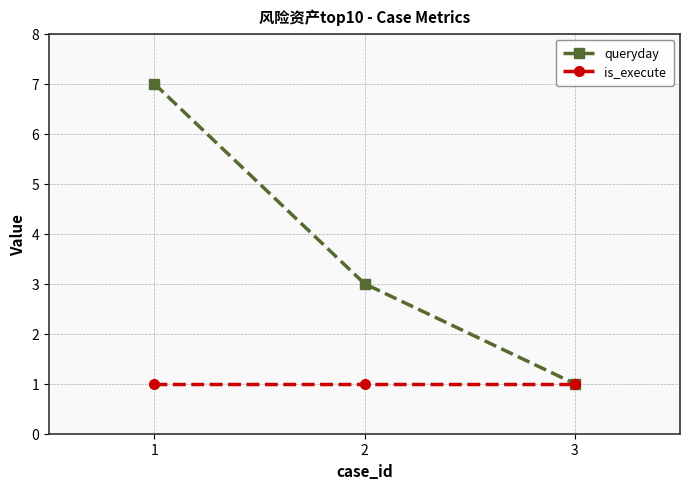

What is the difference between the highest and lowest values at 1?

6